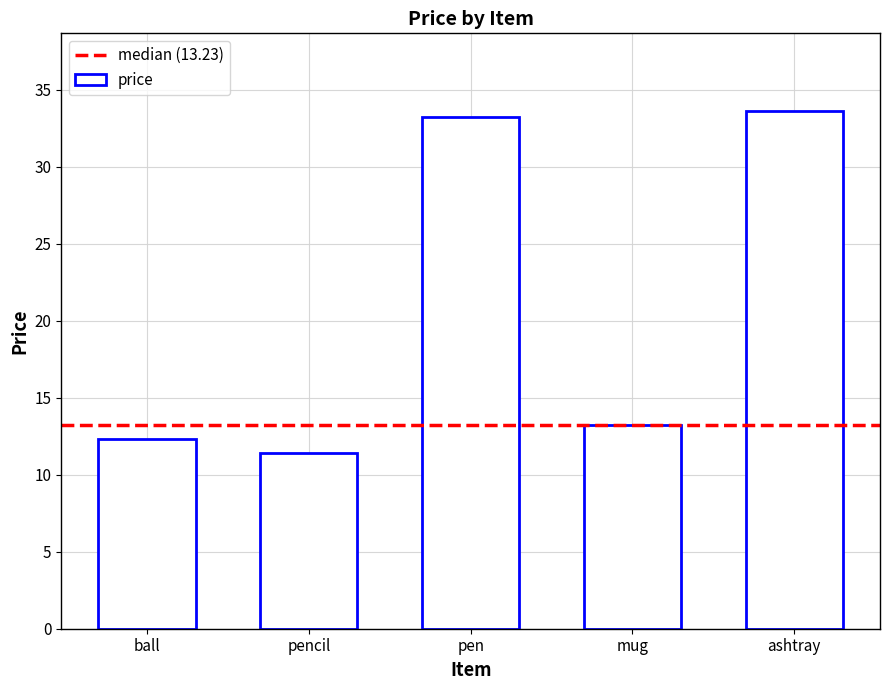

Where does the data first go above 13?

pen